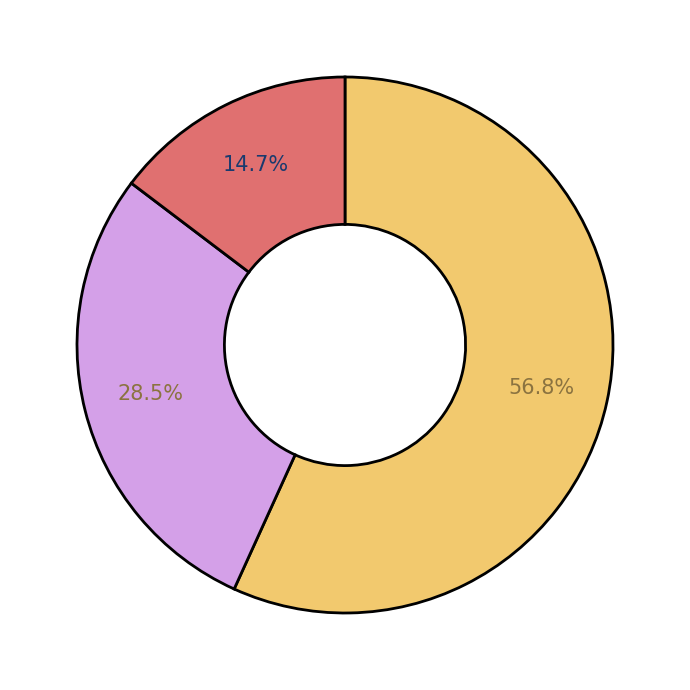

Is there a majority slice in this chart?

Yes